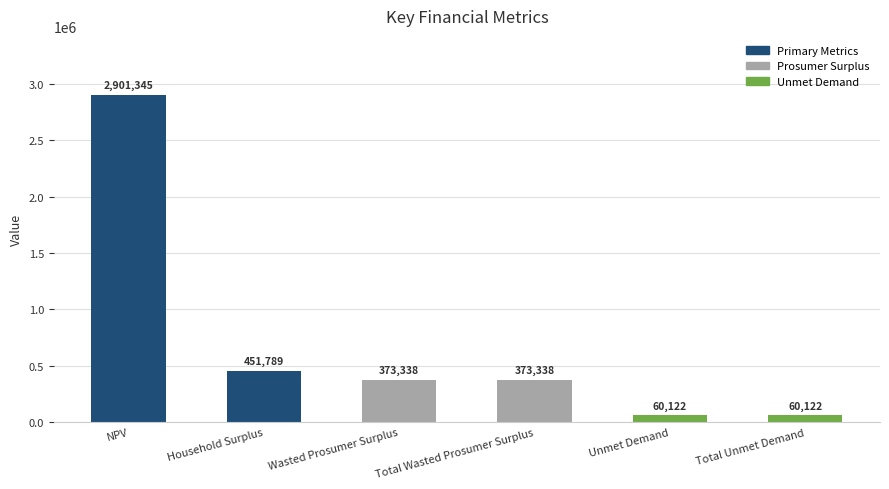

The chart shows a value of 373337.9 at Total Wasted Prosumer Surplus. True or false?

True